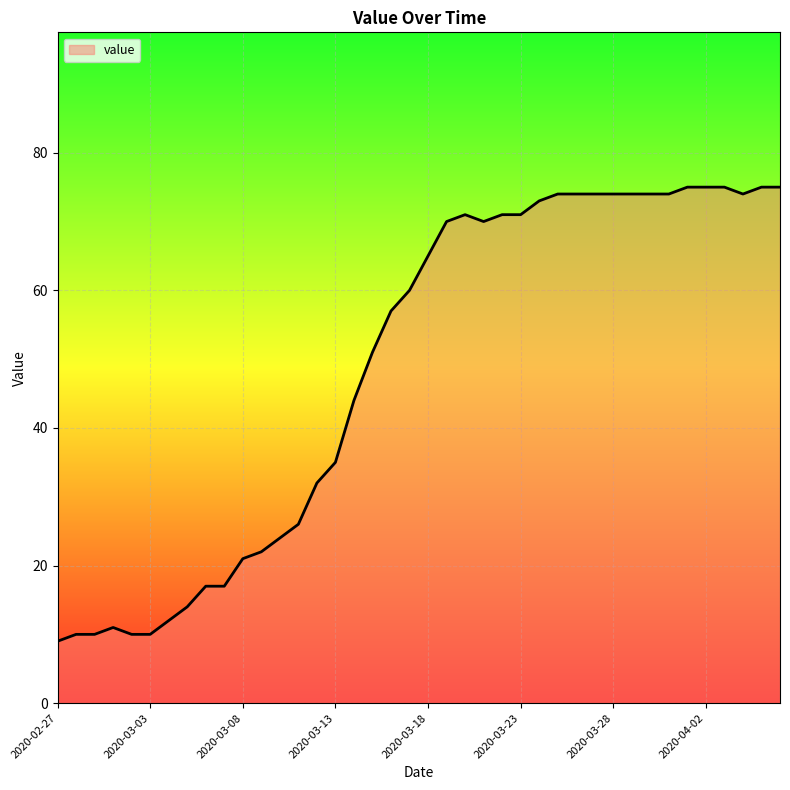

What is the minimum value shown in the chart?

9